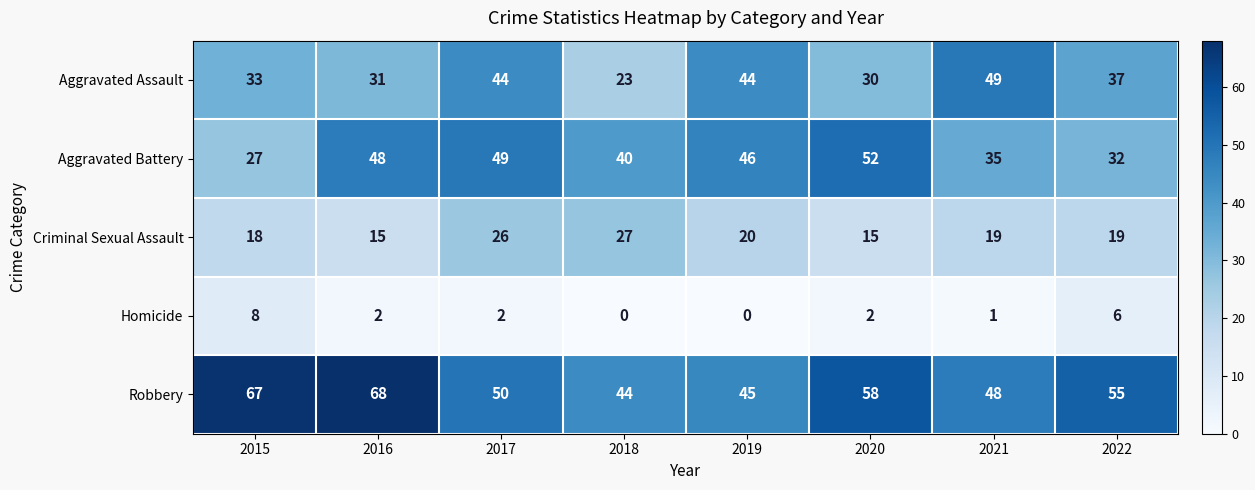

What is the sum of the Homicide values at 2022 and 2021?

7